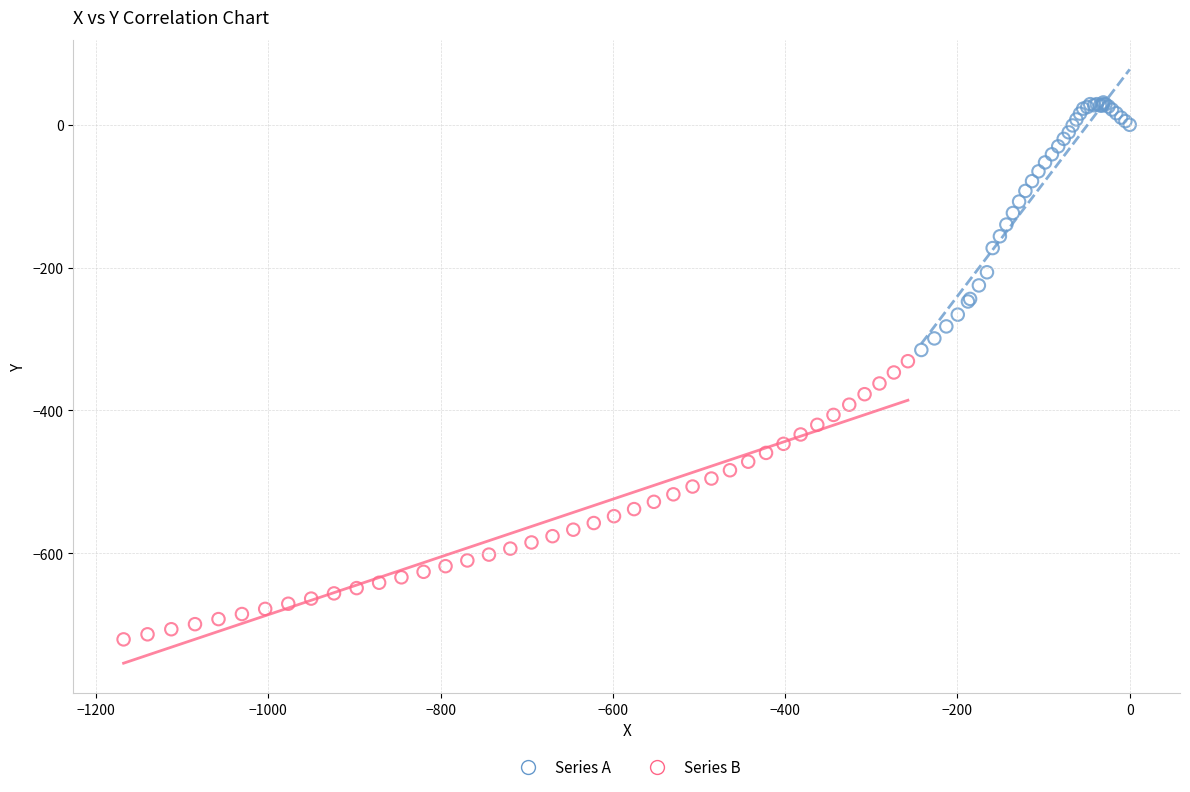

Which series has the widest spread of Y values?

Series B